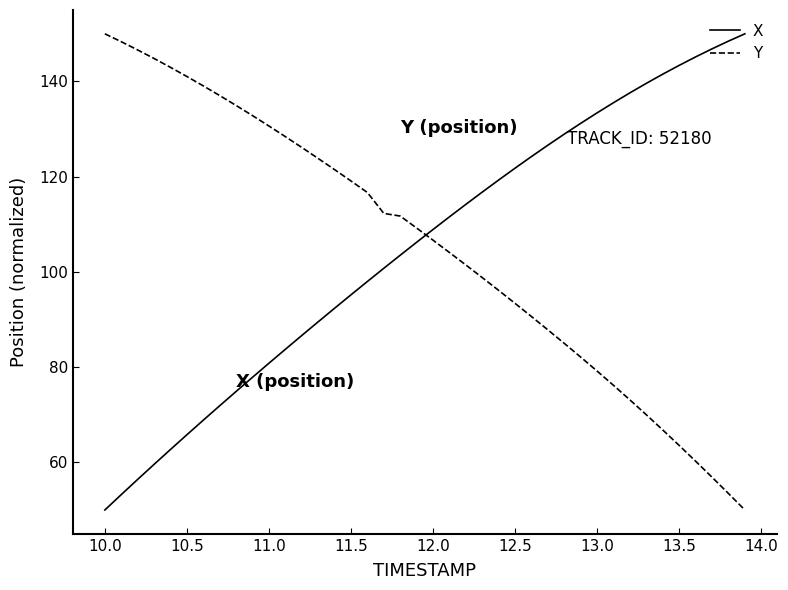

True or false: X and Y cross at least once.

True